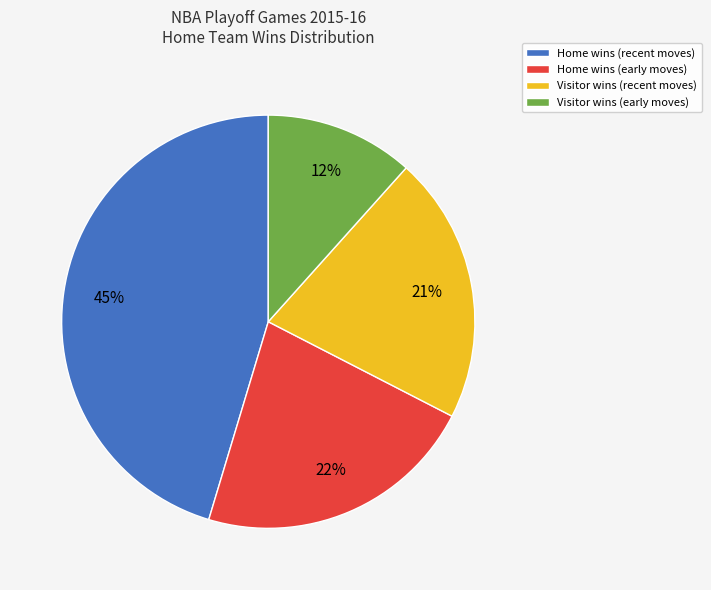

What percentage is the Visitor wins (early moves) slice, to the nearest percent?

12%